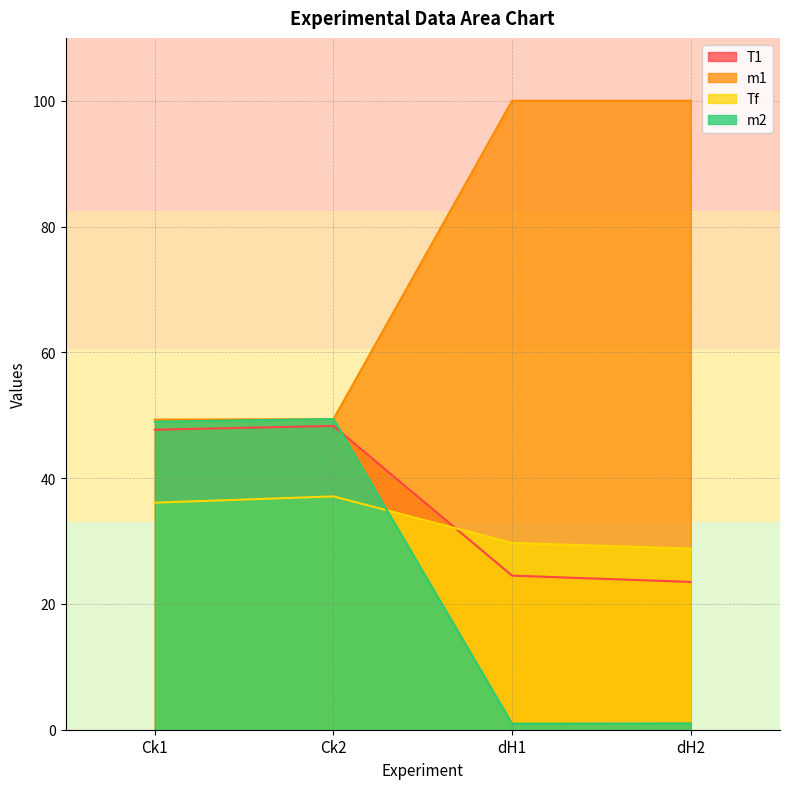

Reading left to right, transcribe all the data shown in this chart.

T1: Ck1=47.7	Ck2=48.3	dH1=24.5	dH2=23.5
m2: Ck1=49.0	Ck2=49.4	dH1=1.0	dH2=1.0
Tf: Ck1=36.1	Ck2=37.1	dH1=29.7	dH2=28.8
m1: Ck1=49.3	Ck2=49.4	dH1=100.0	dH2=100.0